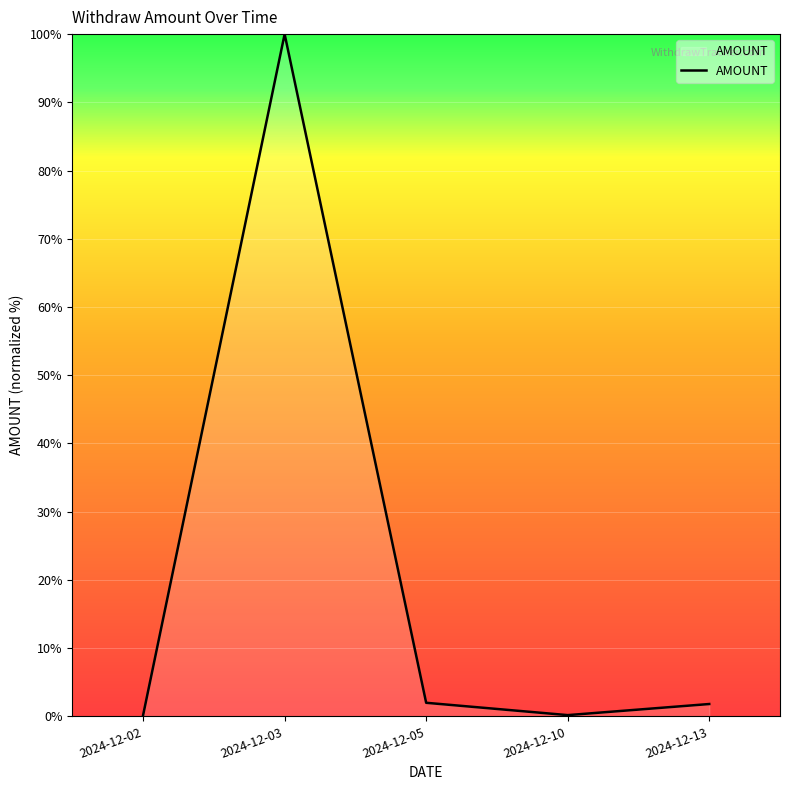

True or false: the data has more than 1 interior local peaks.

False